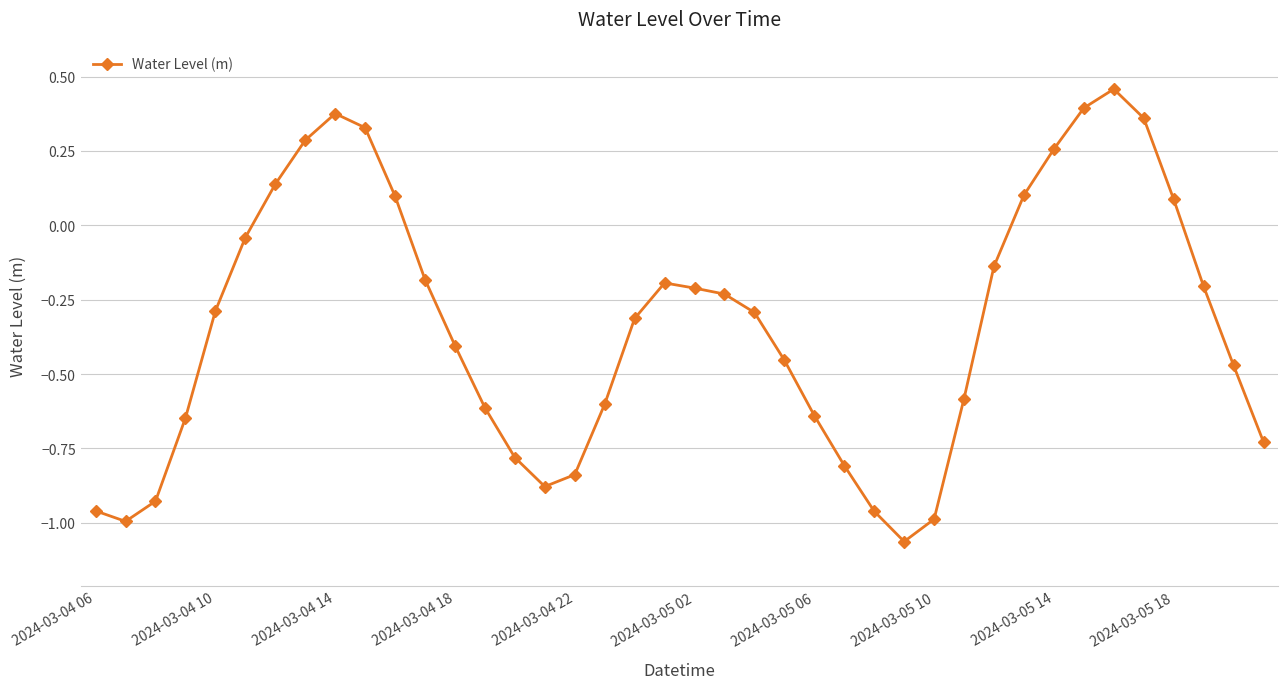

What is the difference between the maximum and minimum values?

1.5